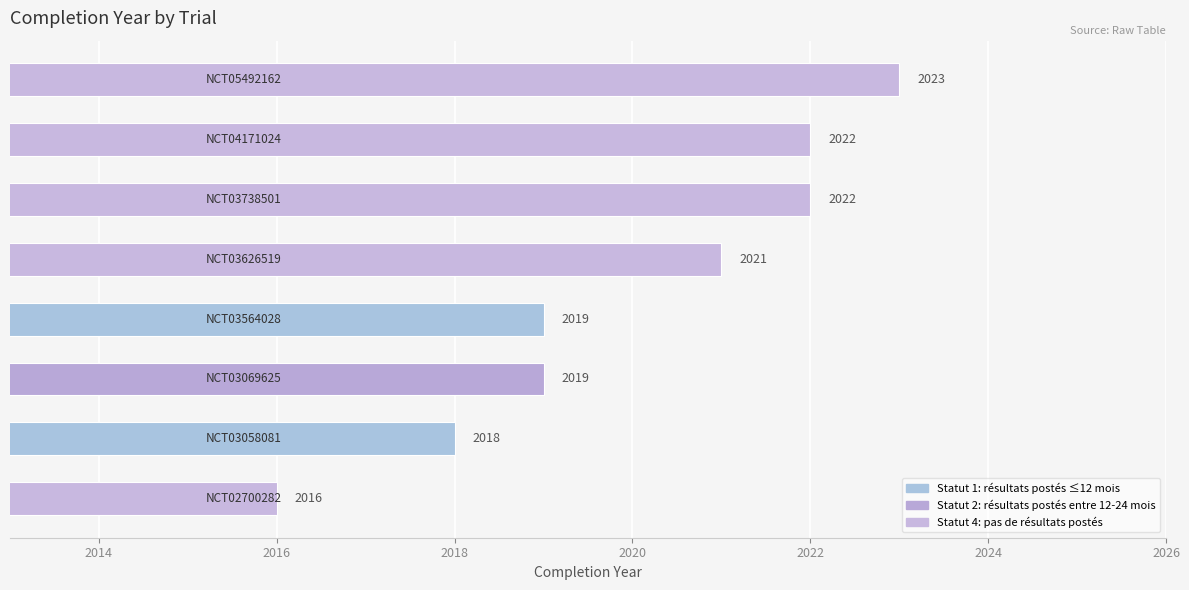

What is the smallest value displayed?

2016